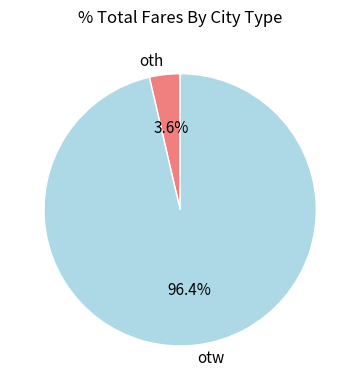

What is the smallest slice in the pie chart?

oth